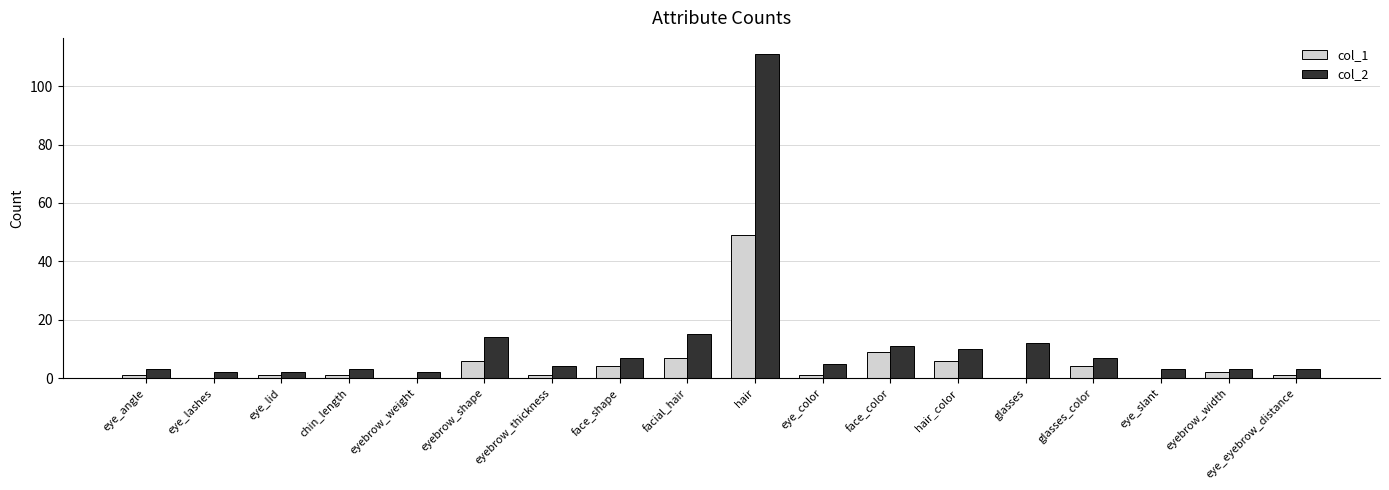

Reading left to right, transcribe all the data shown in this chart.

col_1: eye_angle=1	eye_lashes=0	eye_lid=1	chin_length=1	eyebrow_weight=0	eyebrow_shape=6	eyebrow_thickness=1	face_shape=4	facial_hair=7	hair=49	eye_color=1	face_color=9	hair_color=6	glasses=0	glasses_color=4	eye_slant=0	eyebrow_width=2	eye_eyebrow_distance=1
col_2: eye_angle=3	eye_lashes=2	eye_lid=2	chin_length=3	eyebrow_weight=2	eyebrow_shape=14	eyebrow_thickness=4	face_shape=7	facial_hair=15	hair=111	eye_color=5	face_color=11	hair_color=10	glasses=12	glasses_color=7	eye_slant=3	eyebrow_width=3	eye_eyebrow_distance=3